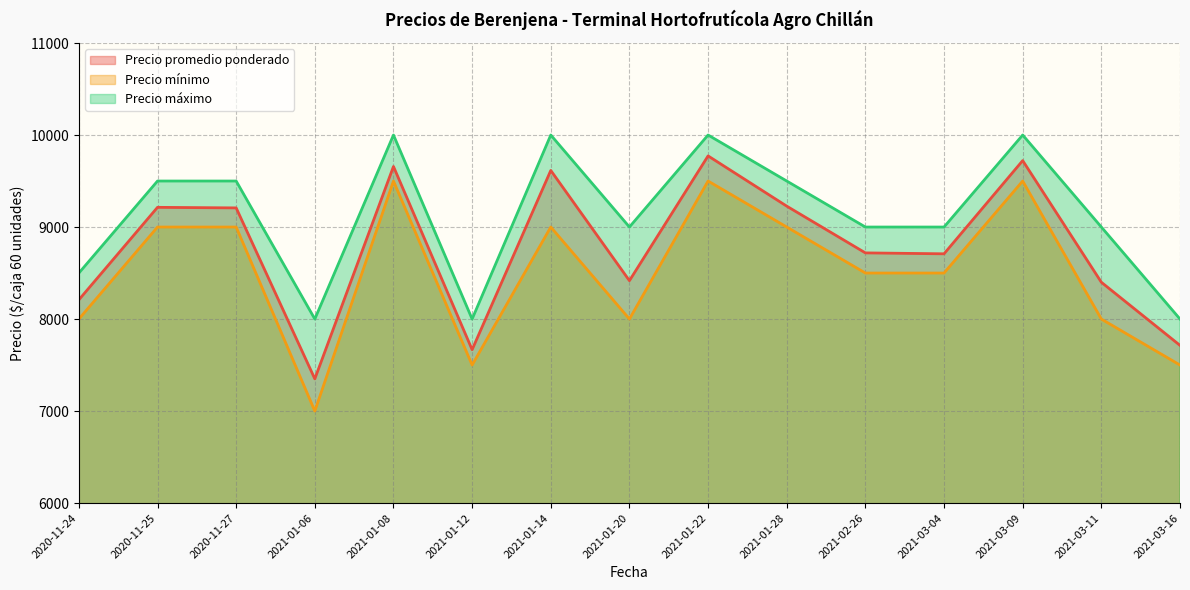

In Precio promedio ponderado, how many points are lower than both neighbors (excluding endpoints)?

4